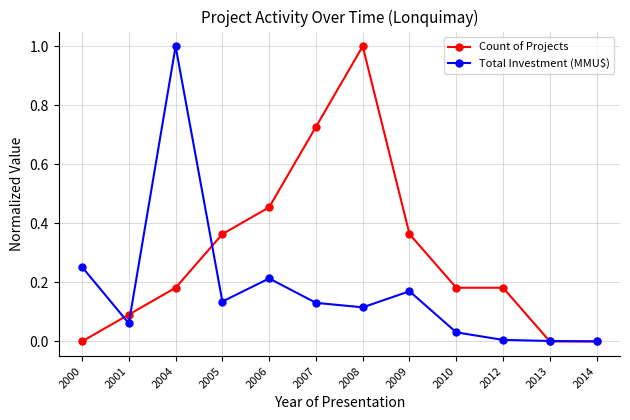

Is the value of Count of Projects at 2008 greater than the value of Total Investment (MMU$) at 2006?

Yes